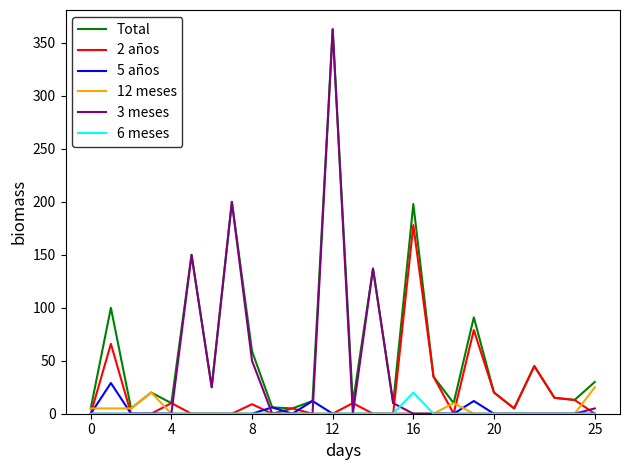

What is the maximum value for Total?

363